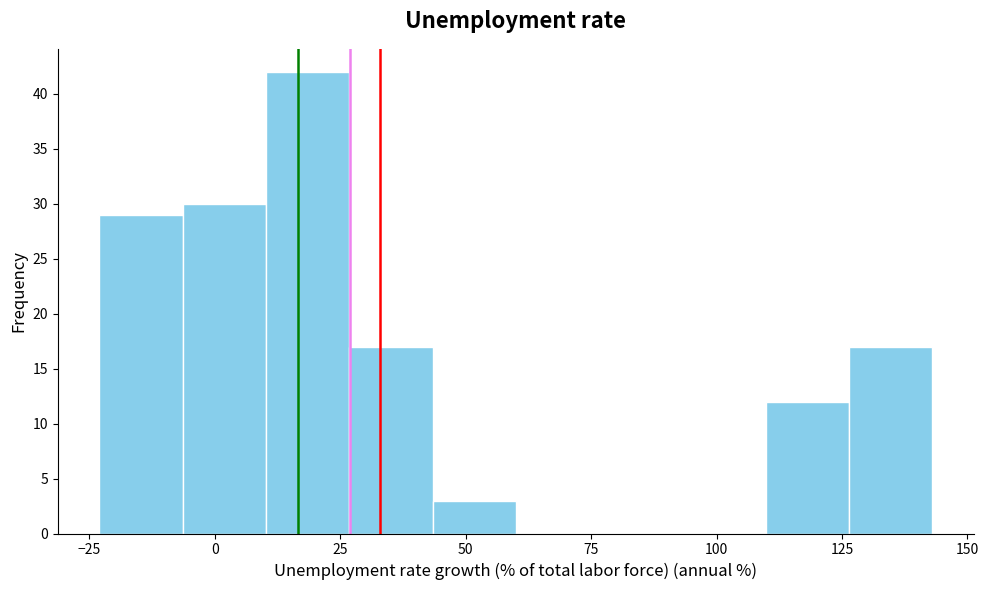

Read against the x-axis, roughly where is the centre of the tallest bar?

20